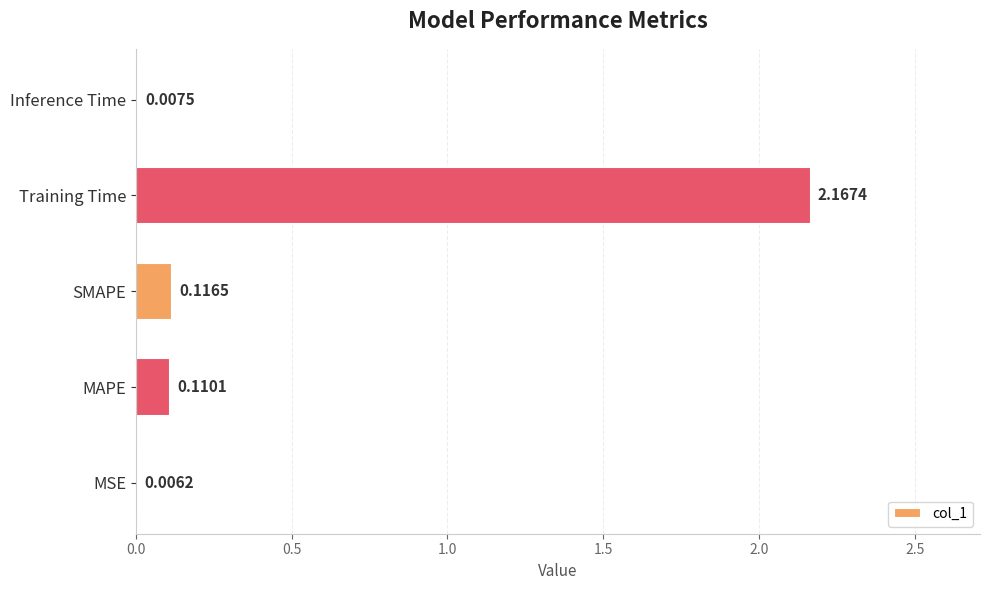

Which has a higher value, MAPE or SMAPE?

SMAPE